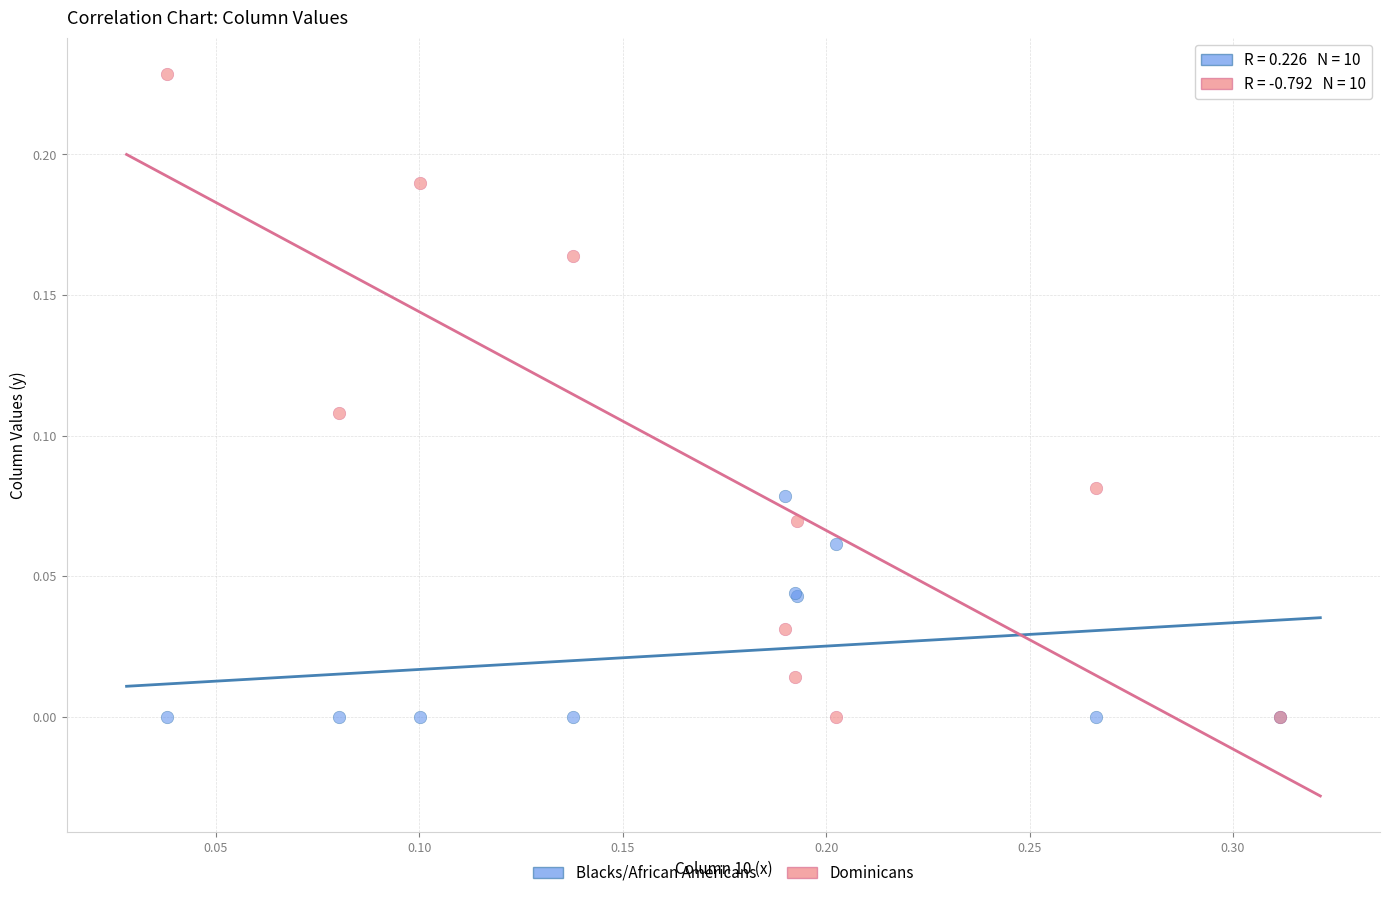

Which series has the largest Y range (max minus min)?

Dominicans